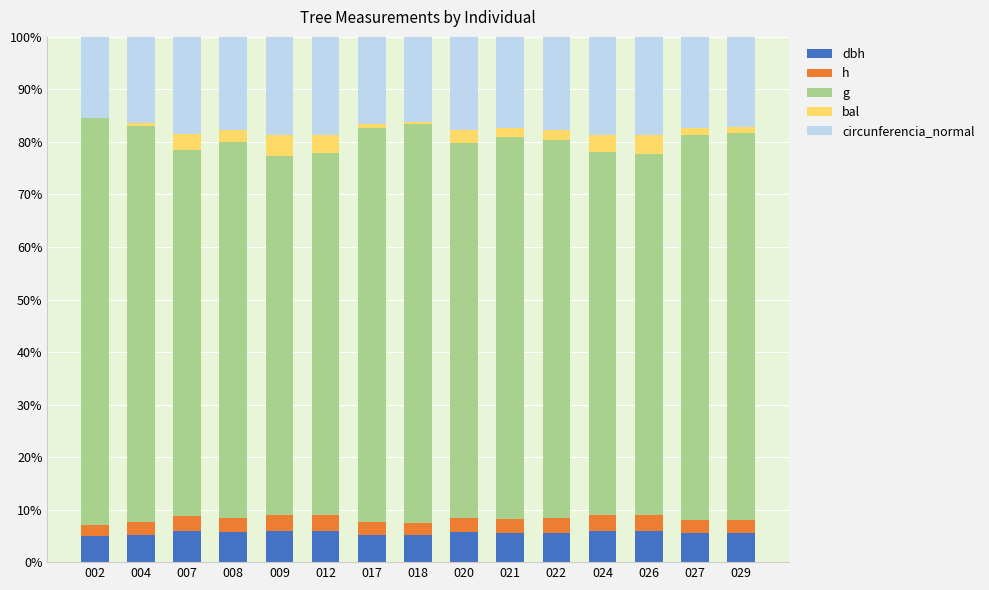

What is the total value across all series at 009?

100.0